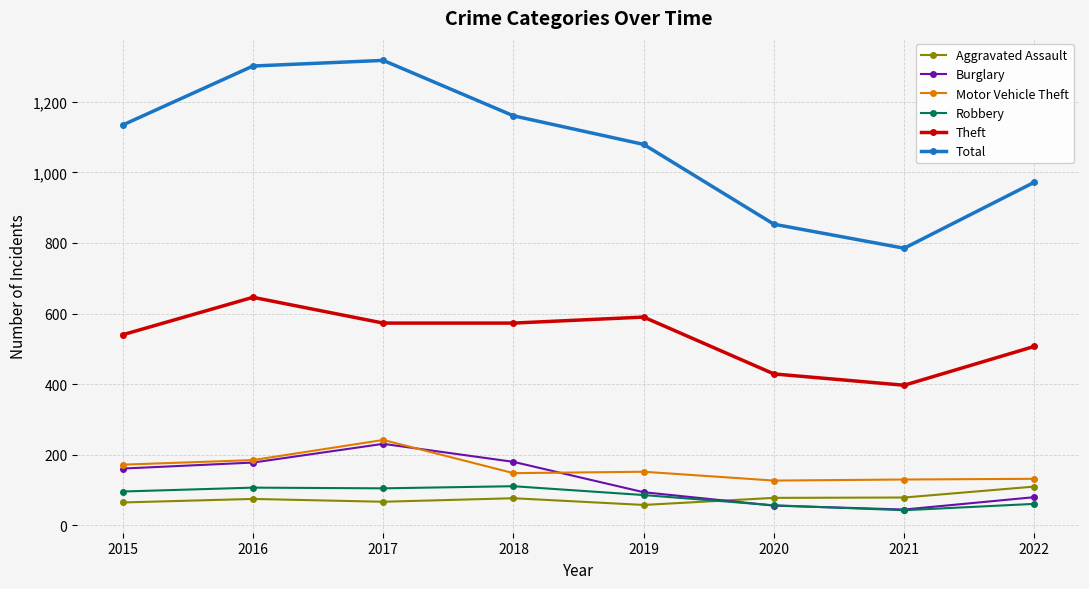

How many times do Burglary and Robbery cross each other?

2